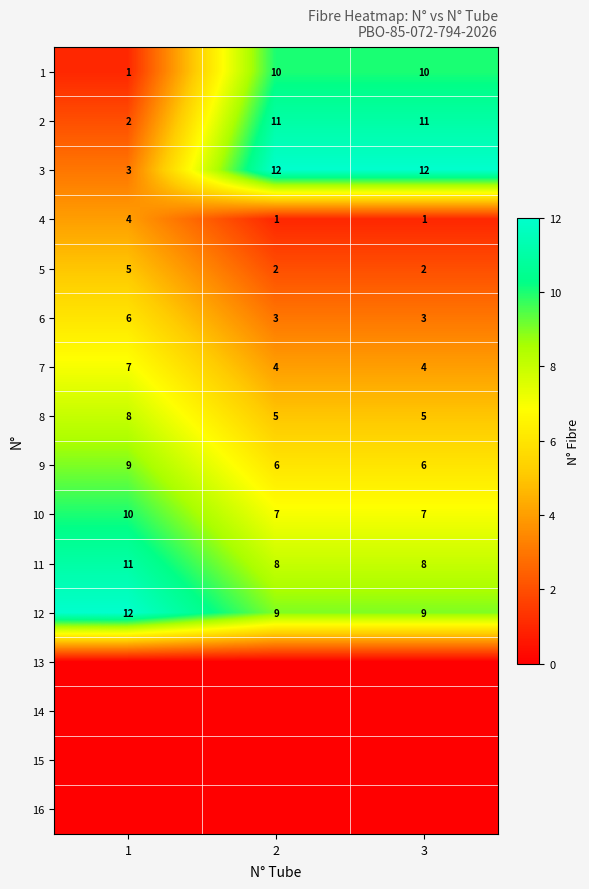

What is the difference between the maximum and second lowest values in the 9 series?

3